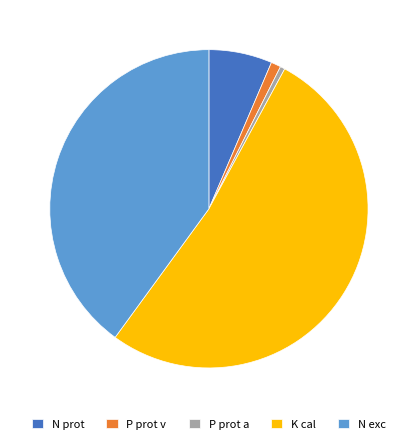

Which category accounts for the majority?

K cal